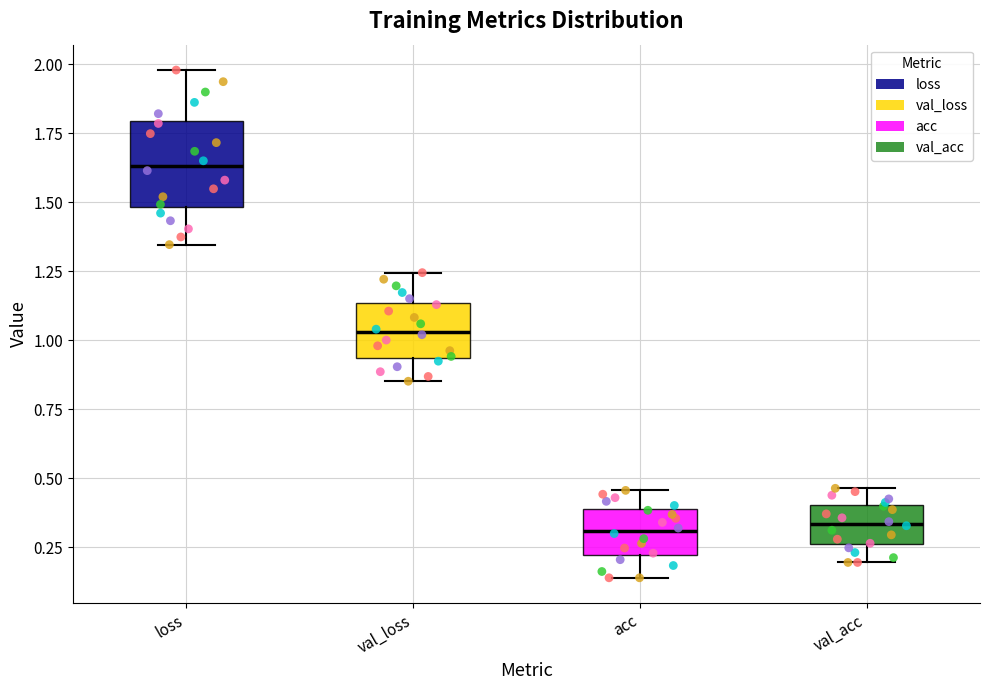

Which box is the tallest, from its lower edge to its upper edge?

loss